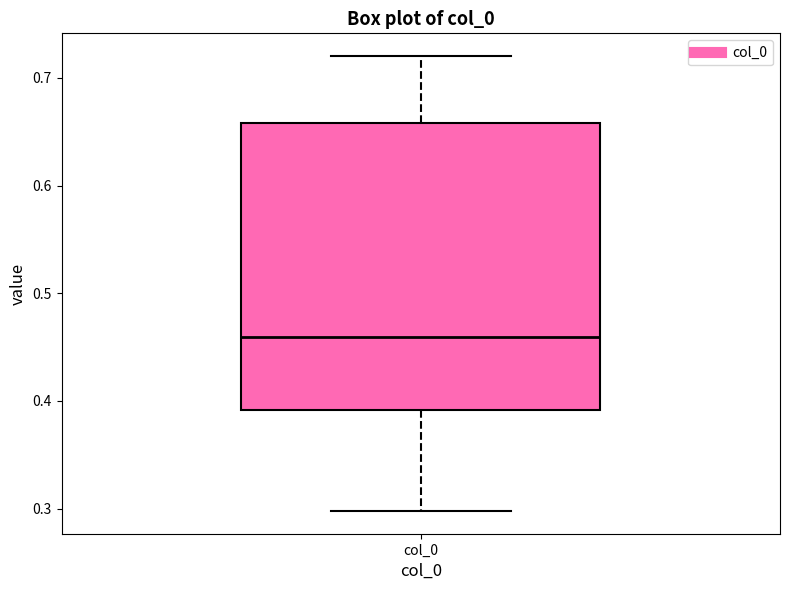

Read this box plot against the y-axis: the position of the median line, the range covered by the box, and the ends of both whiskers. The values are not printed on the chart, so give them approximately, as read against the axis.

median 0.46, box 0.39 to 0.66, whiskers 0.30 to 0.72